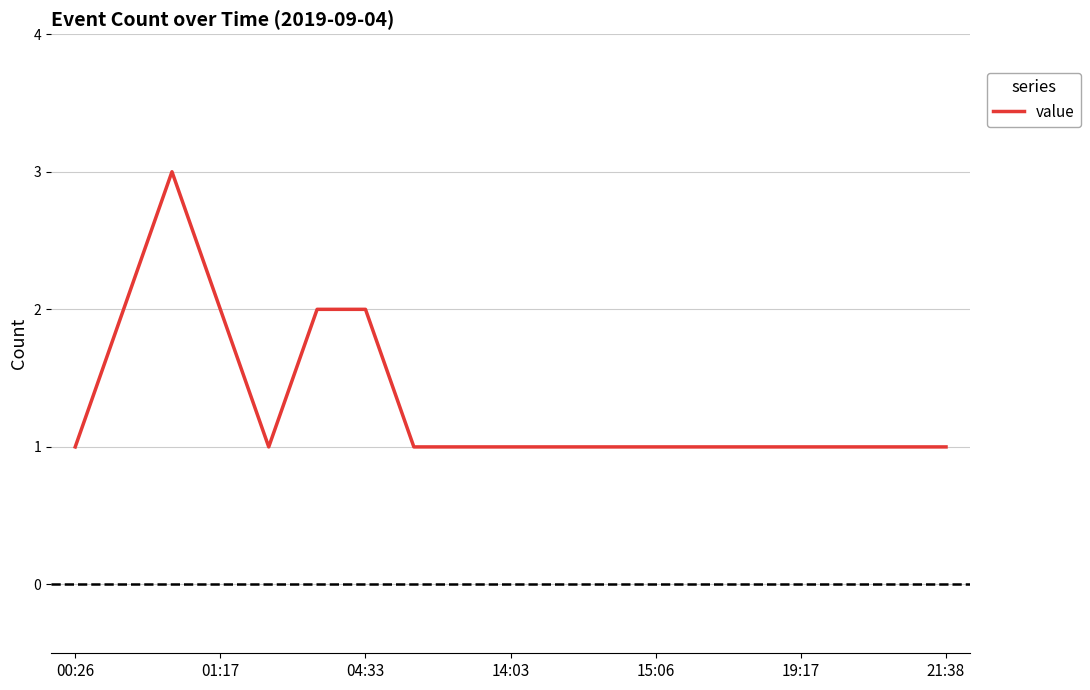

Is this an area chart (filled region under the line)?

No